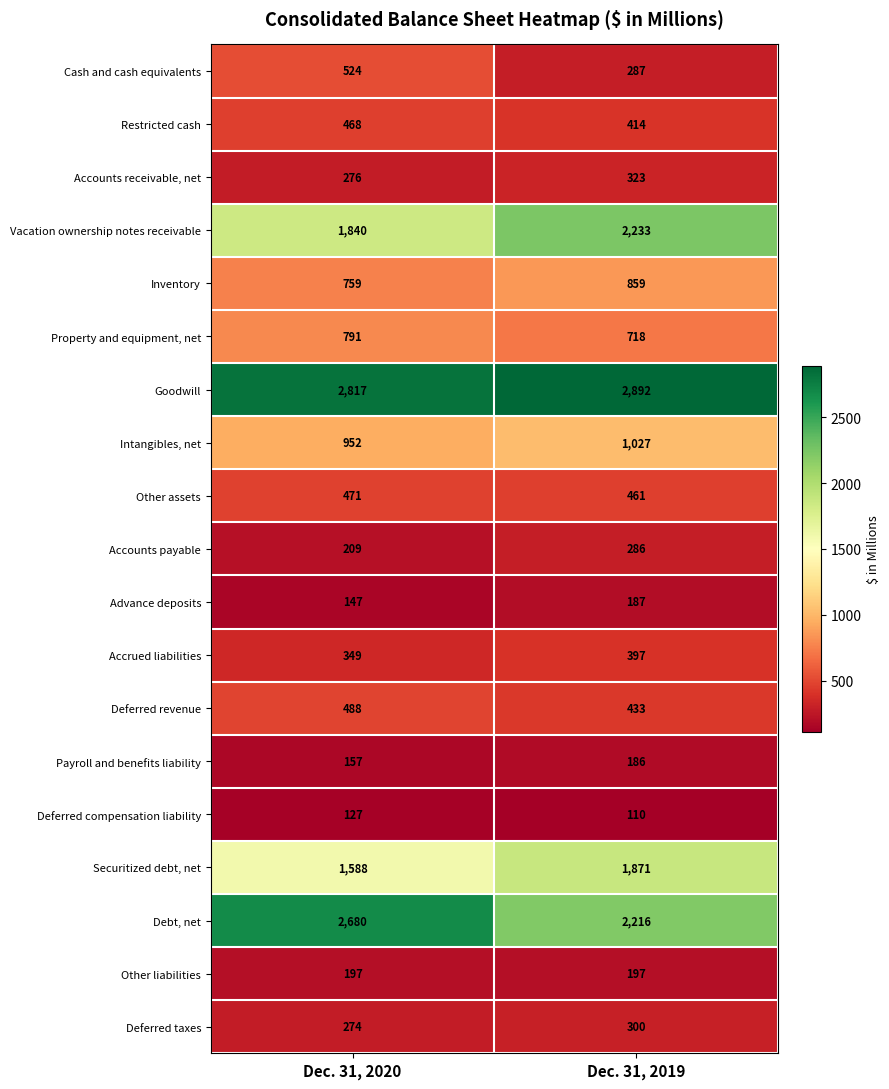

What is the average value of the Other liabilities series?

197